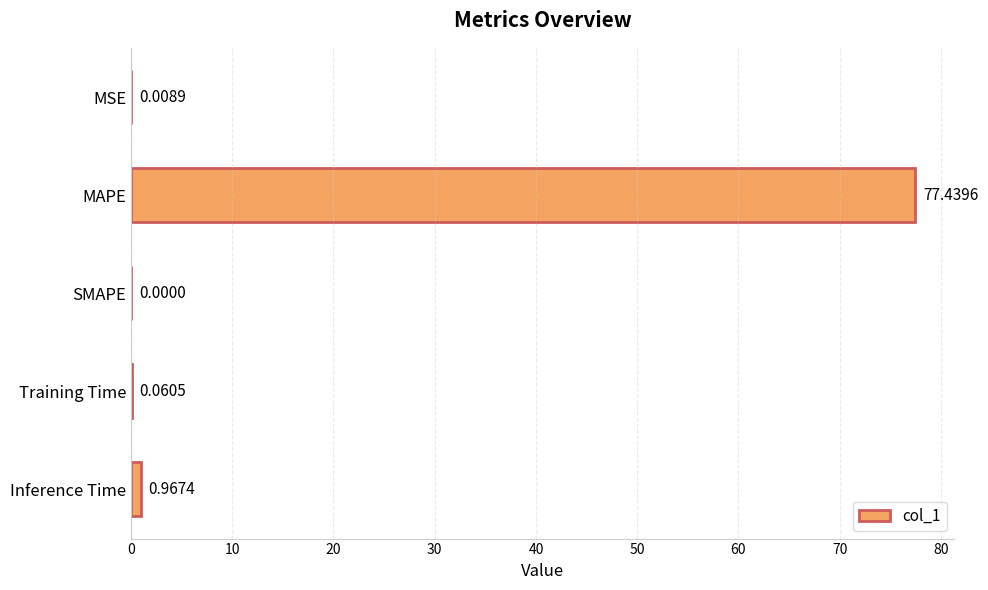

Between MAPE and Training Time, which is larger?

MAPE